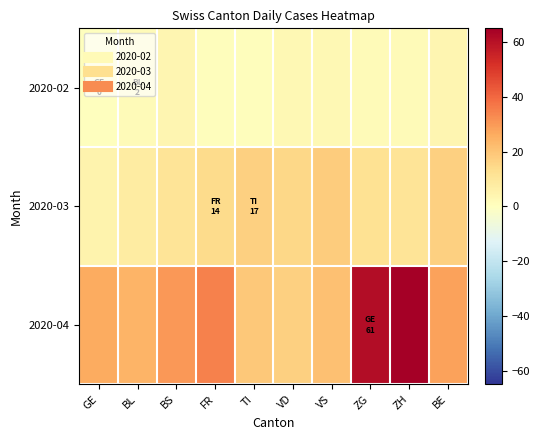

What is the spread (max minus min) of values at BS?

26